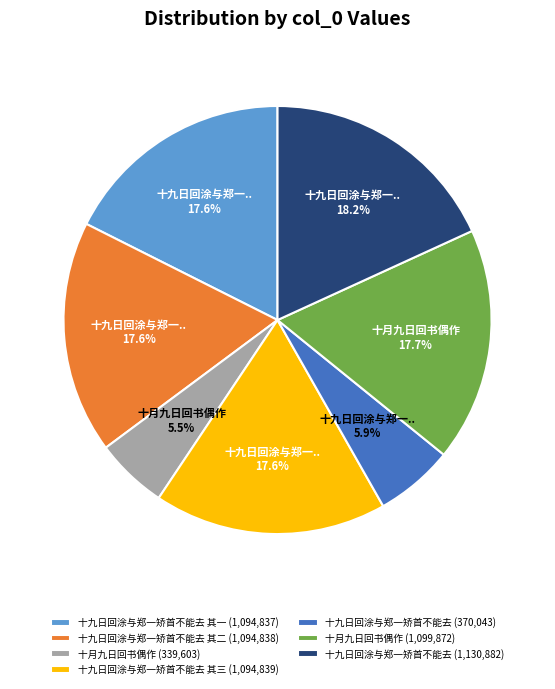

Does 十九日回涂与郑一矫首不能去 其三 (1,094,839) represent more than half of the total?

No